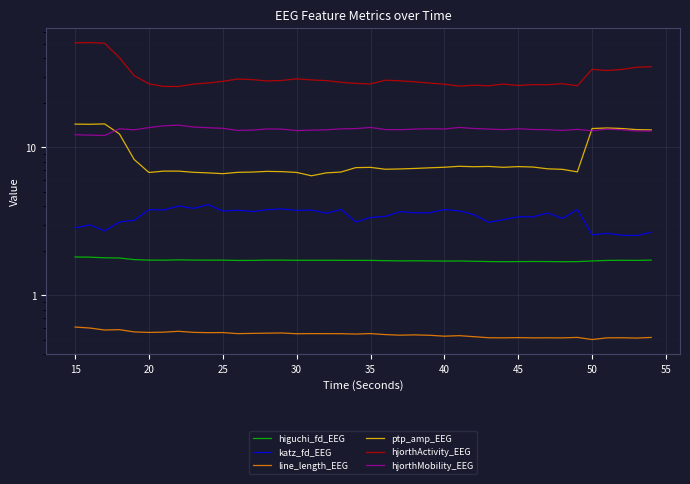

How many interior local valleys does the line_length_EEG series have?

13